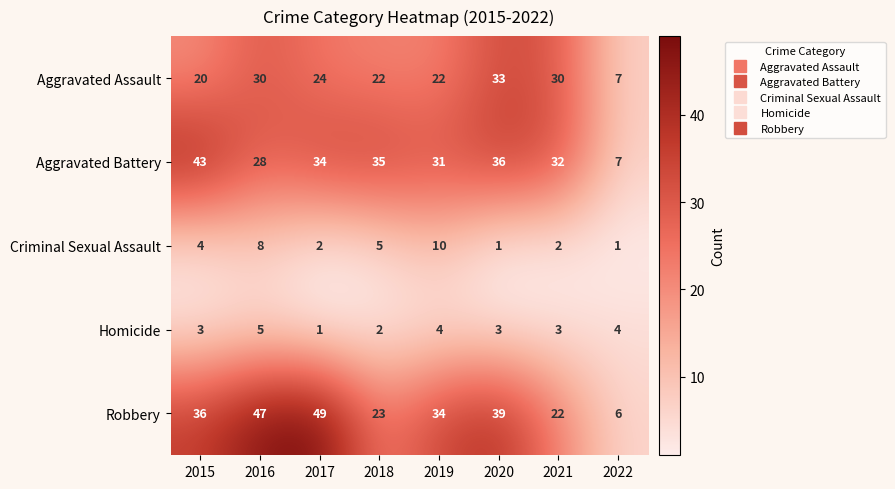

Which series has the widest spread of values?

Robbery